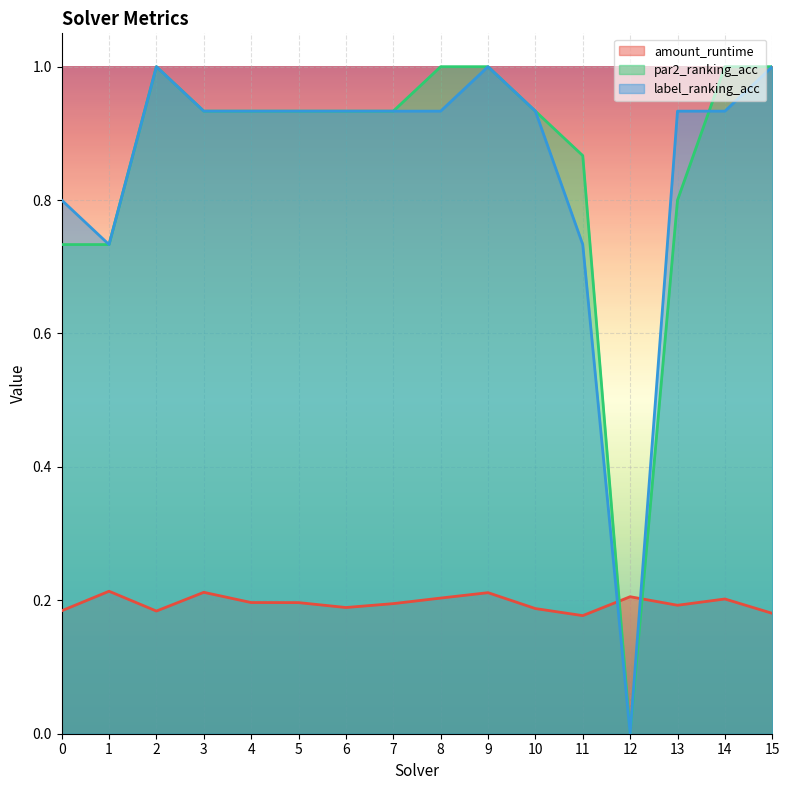

Reading left to right, list all the values displayed in this chart.

amount_runtime: 0=0.2	1=0.2	2=0.2	3=0.2	4=0.2	5=0.2	6=0.2	7=0.2	8=0.2	9=0.2	10=0.2	11=0.2	12=0.2	13=0.2	14=0.2	15=0.2
par2_ranking_acc: 0=0.7	1=0.7	2=1.0	3=0.9	4=0.9	5=0.9	6=0.9	7=0.9	8=1.0	9=1.0	10=0.9	11=0.9	12=0.0	13=0.8	14=1.0	15=1.0
label_ranking_acc: 0=0.8	1=0.7	2=1.0	3=0.9	4=0.9	5=0.9	6=0.9	7=0.9	8=0.9	9=1.0	10=0.9	11=0.7	12=0.0	13=0.9	14=0.9	15=1.0